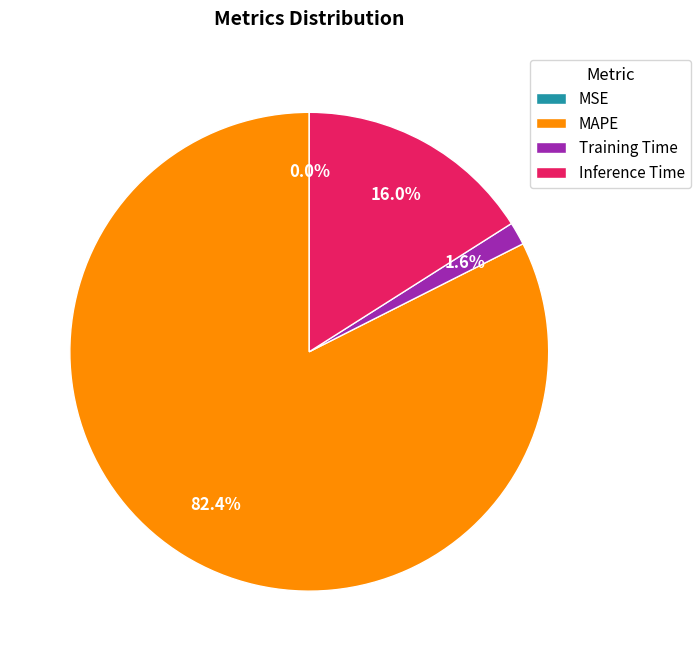

Is it true that MAPE is 82% of the pie?

True